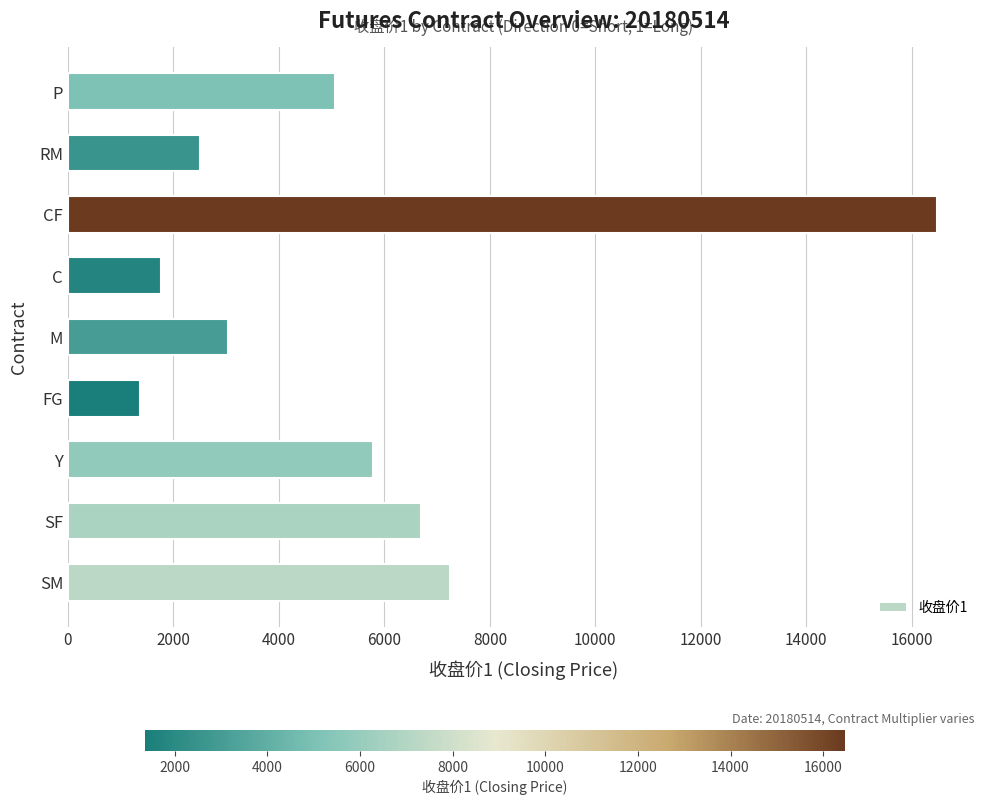

At which category does the chart reach its minimum across all series?

FG